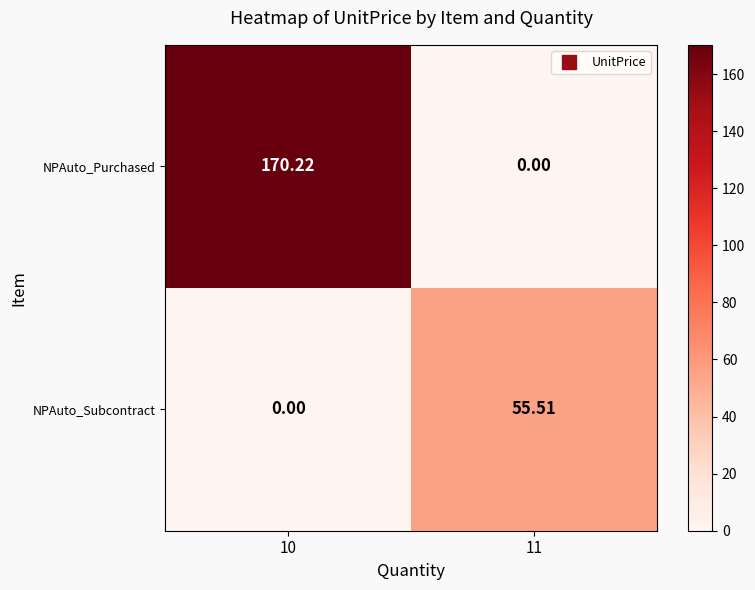

Between 10 and 11, which series saw the biggest shift?

NPAuto_Purchased